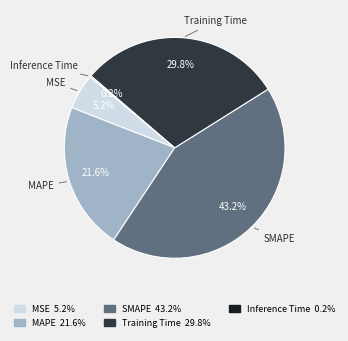

Which has a higher value, MAPE or Training Time?

Training Time